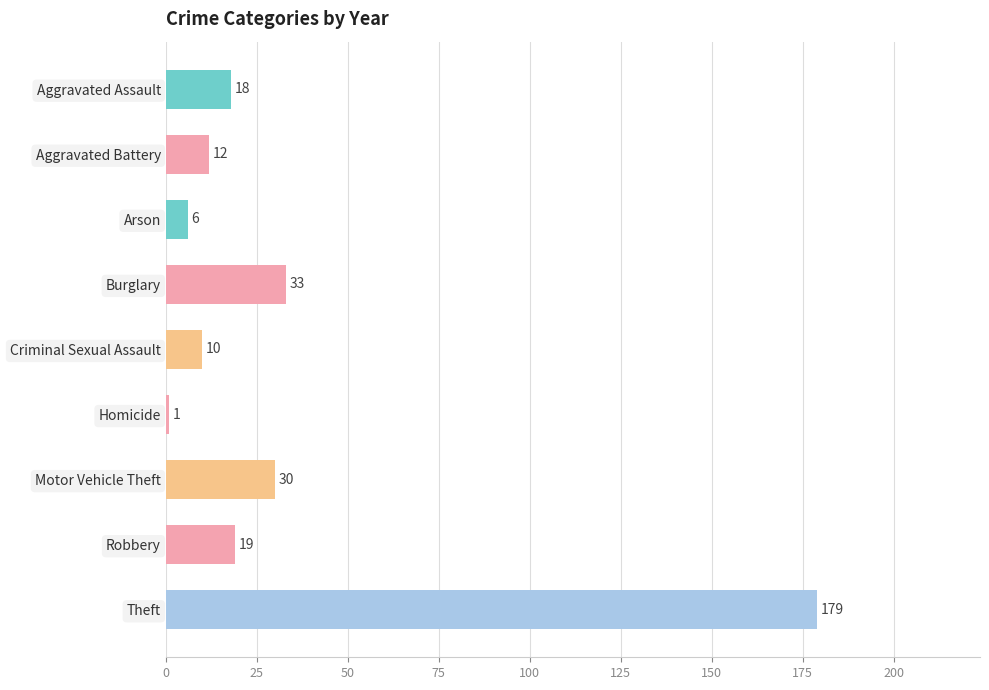

The value at Motor Vehicle Theft is 15. True or false?

False